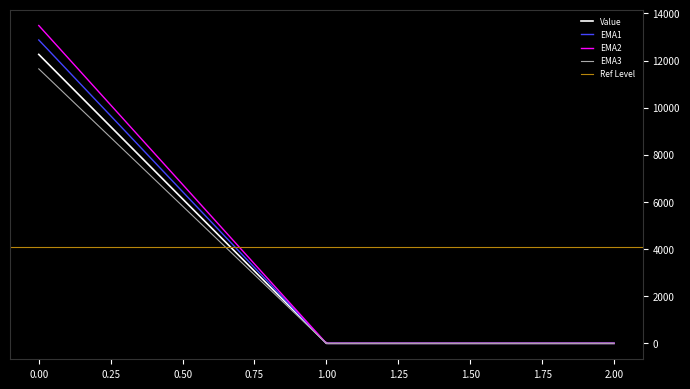

True or false: the data shows 0.0 at 2.

True